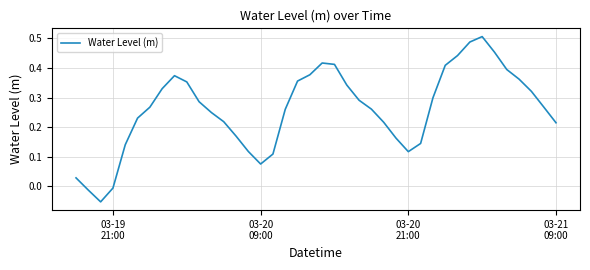

What is the difference between the maximum and minimum values?

0.6